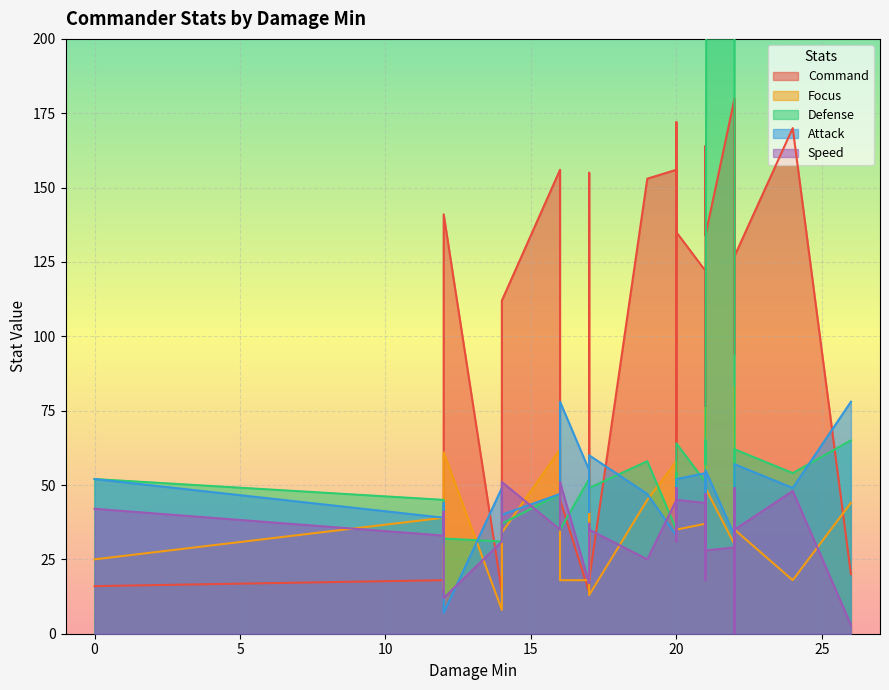

Which series has the widest spread of values?

Defense